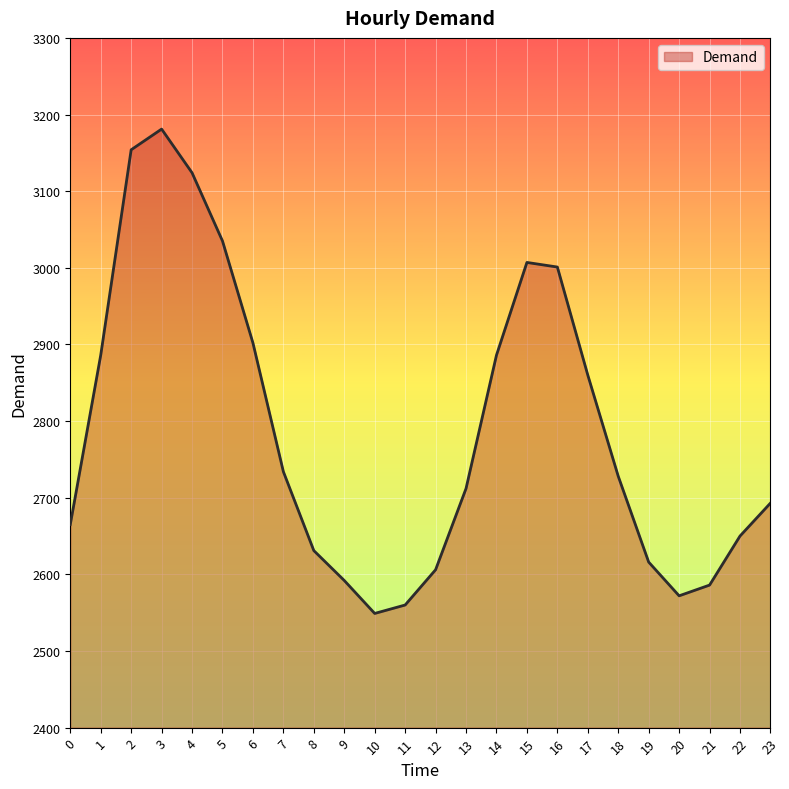

Where is the first local maximum?

3